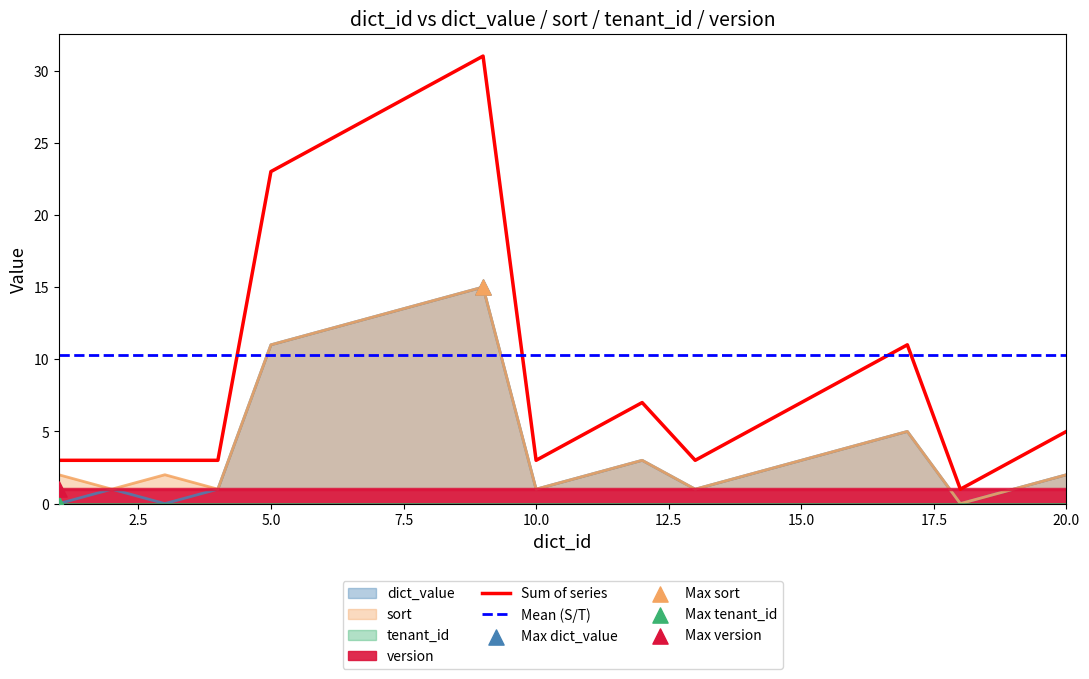

Which series has the largest Y range (max minus min)?

dict_value